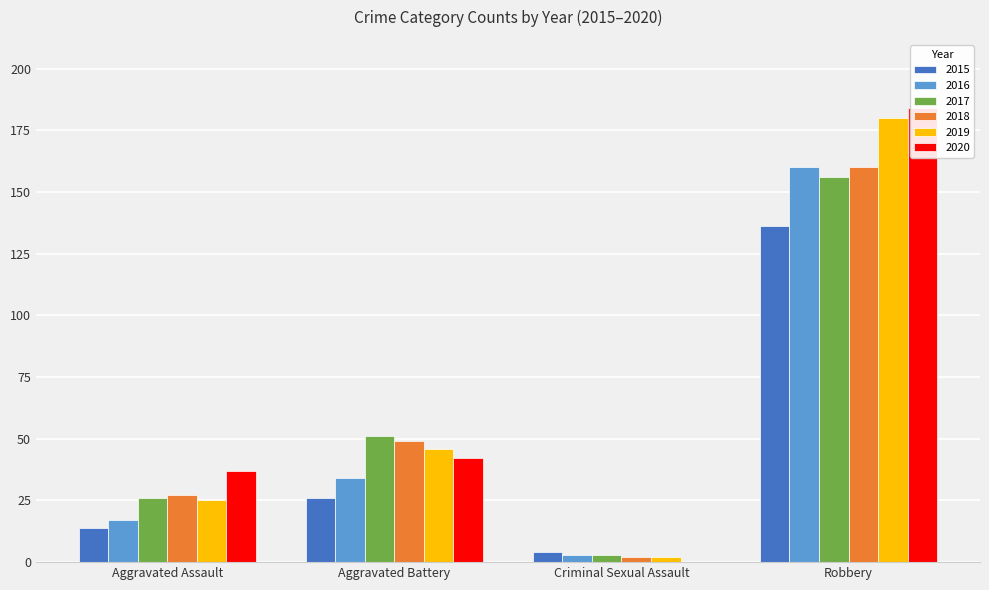

What is the label of the 2nd bar from the right?

Criminal Sexual Assault